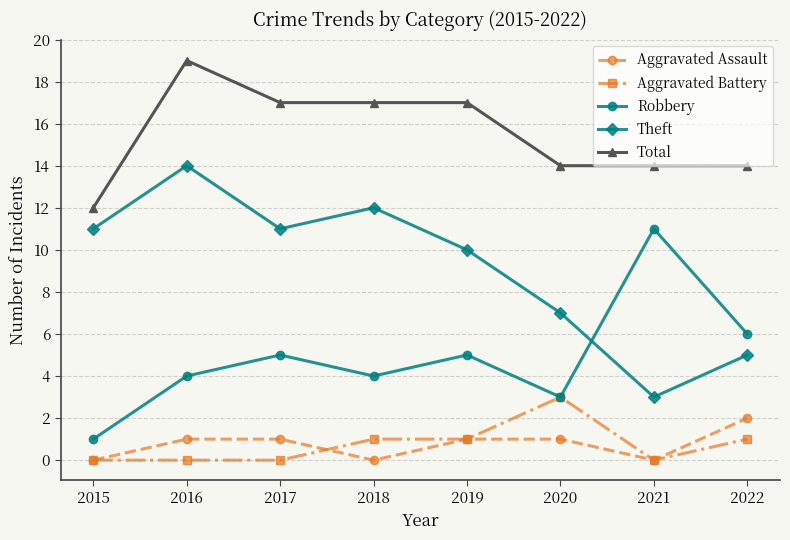

True or false: Theft and Robbery cross at least once.

True